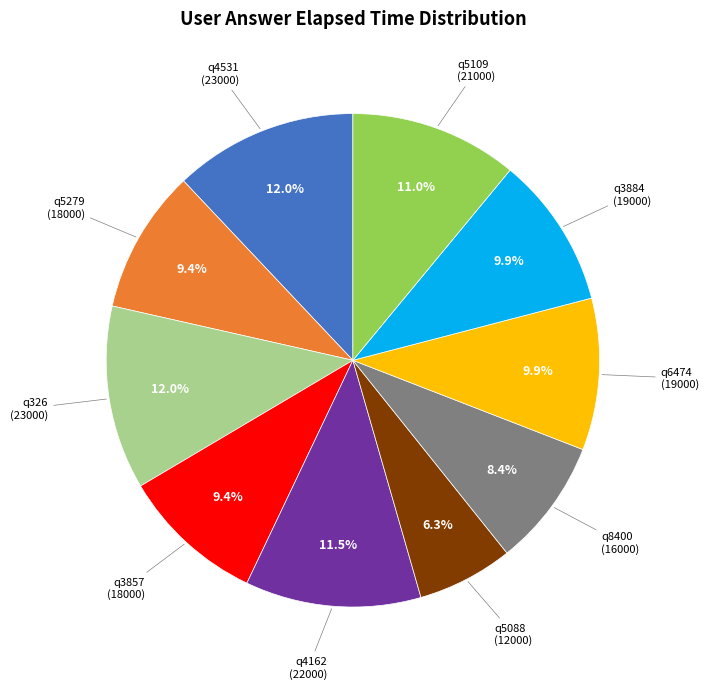

Is there a majority slice in this chart?

No